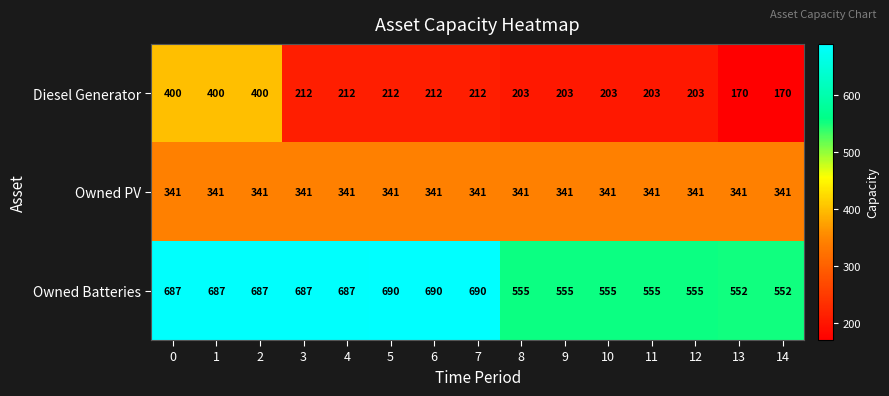

Rank the series at 14 from lowest to highest value.

Diesel Generator, Owned PV, Owned Batteries